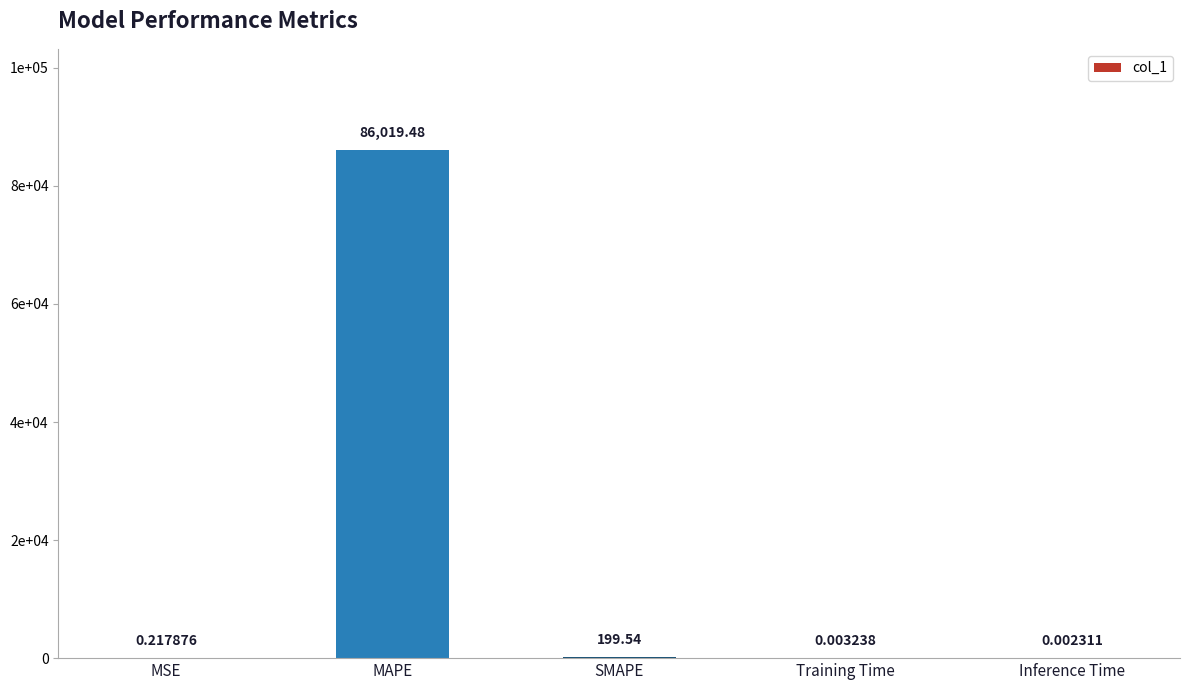

List the labels in order of value, smallest first.

Inference Time, Training Time, MSE, SMAPE, MAPE